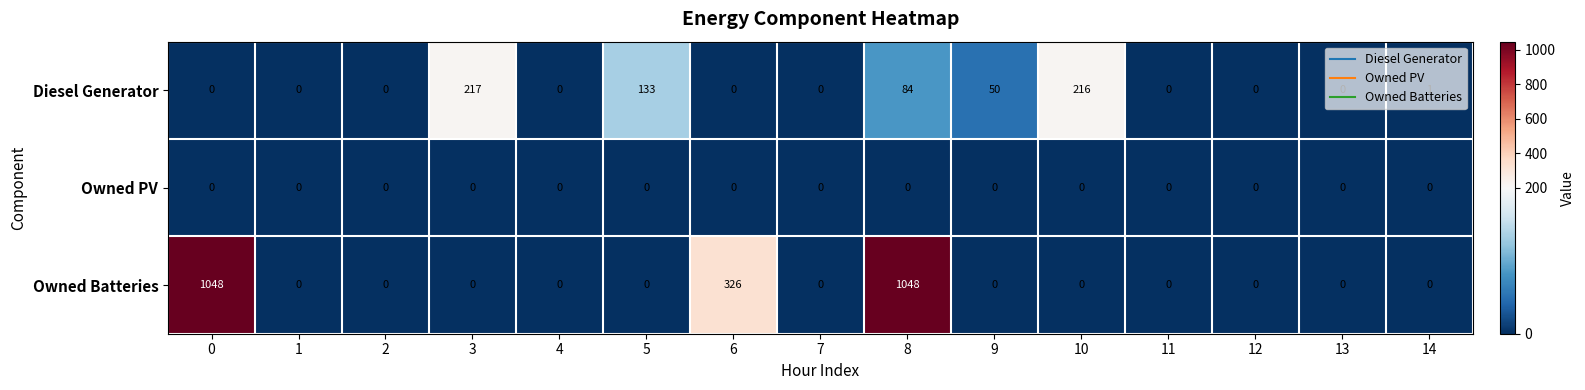

Which category has the highest value in the Diesel Generator series?

3